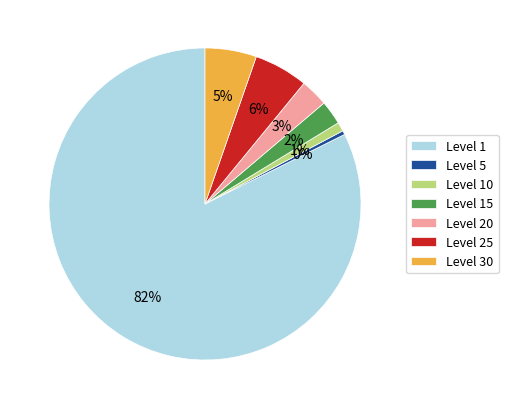

How many segments does this pie chart have?

7